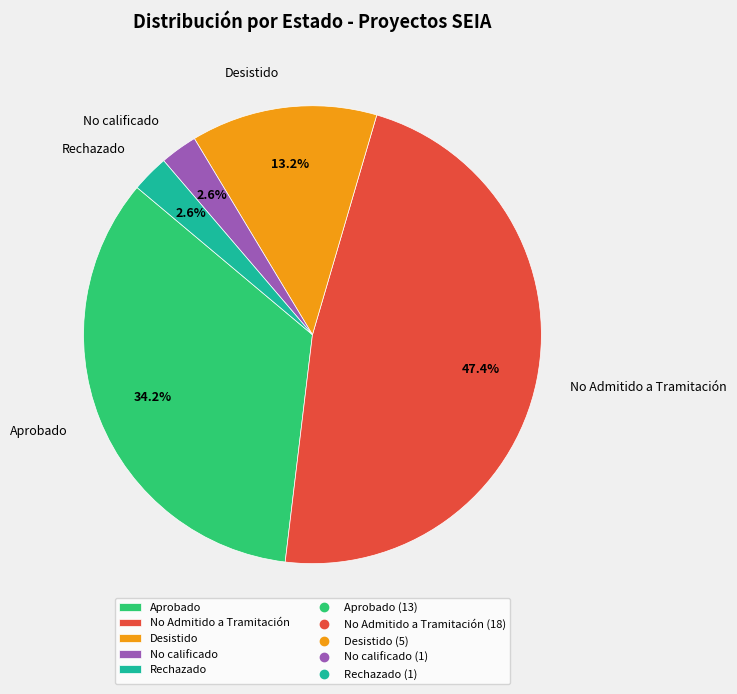

The Aprobado slice represents 34% of the pie. True or false?

True